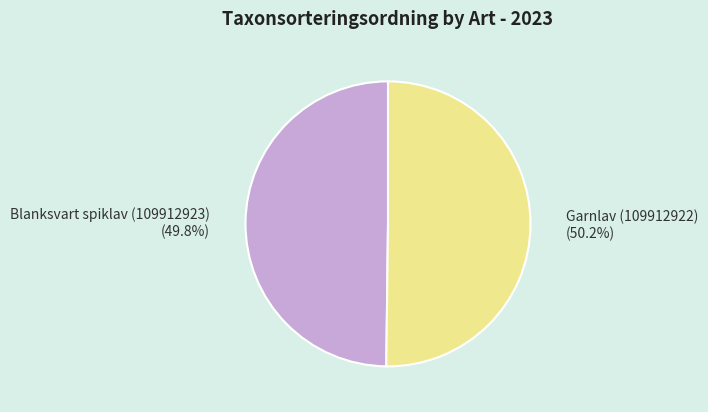

Approximately how many times larger is the value at Blanksvart spiklav (109912923) compared to Garnlav (109912922)?

1.0